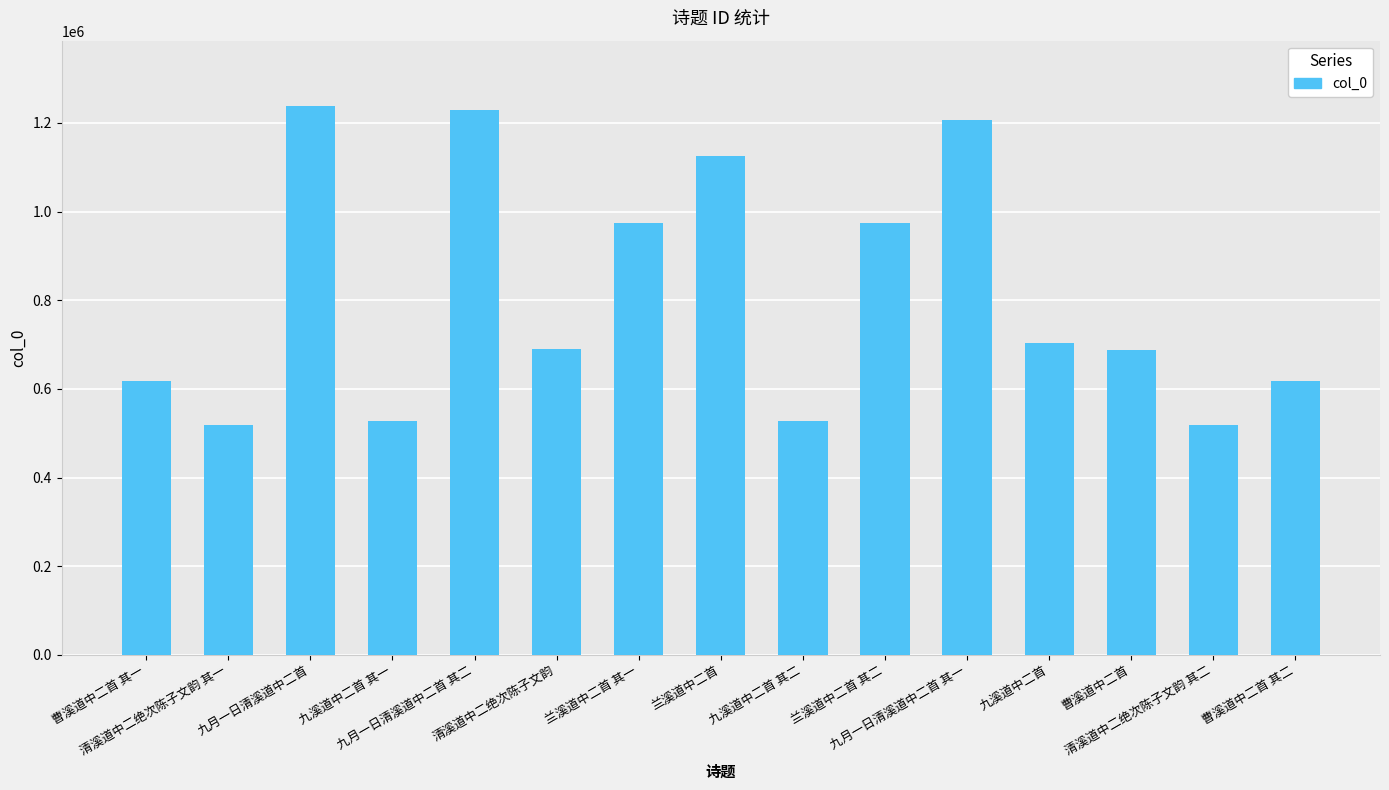

At which label is the value closest to 878001?

兰溪道中二首 其二